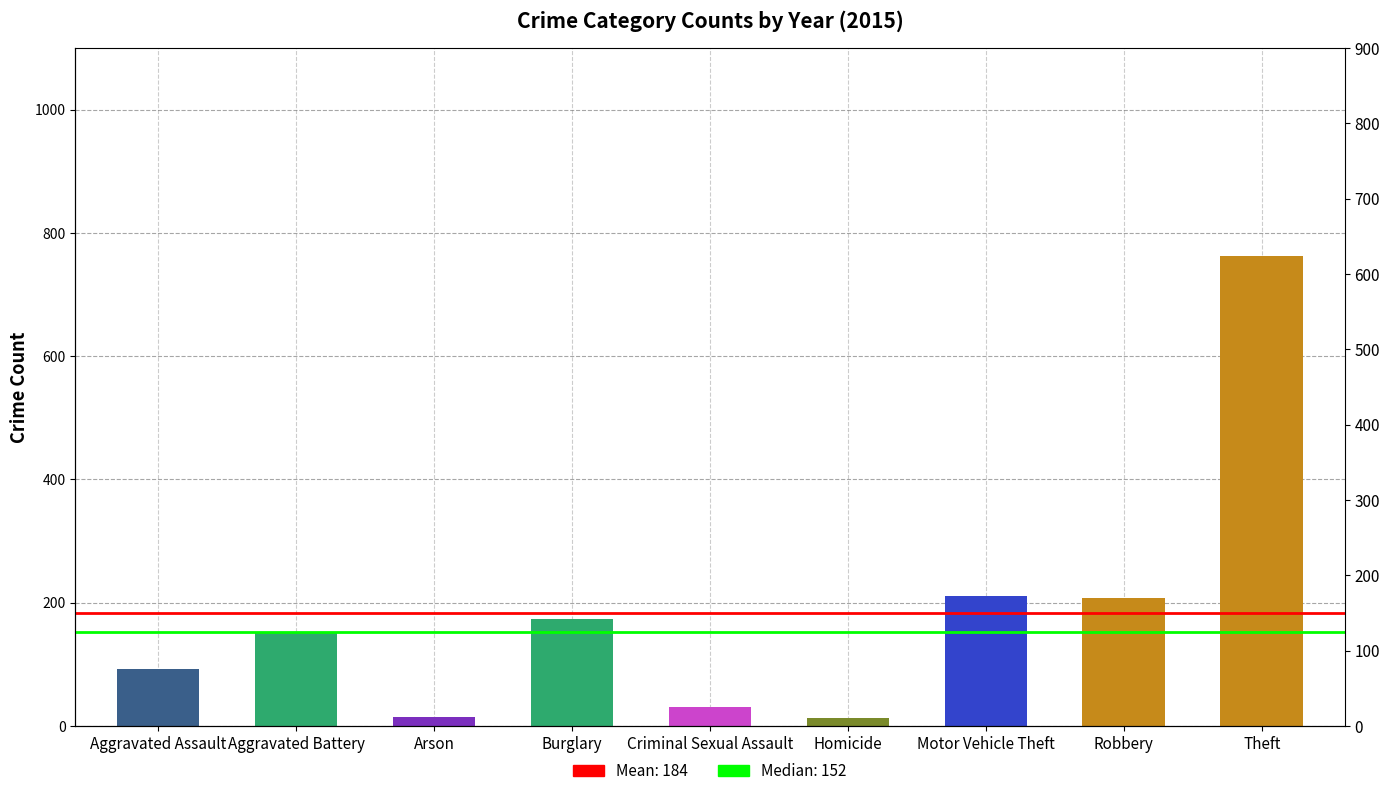

Does the chart contain stacked bars?

No